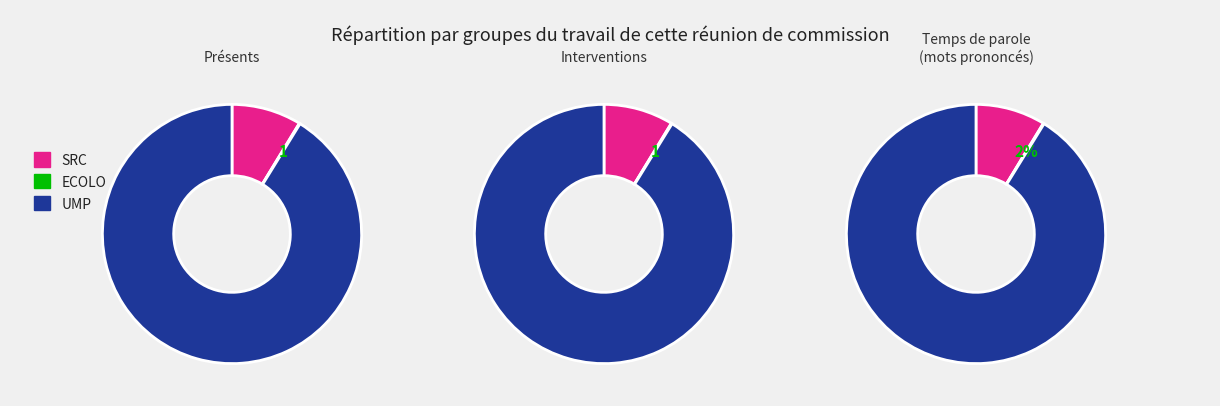

What is the smallest slice in the pie chart?

1